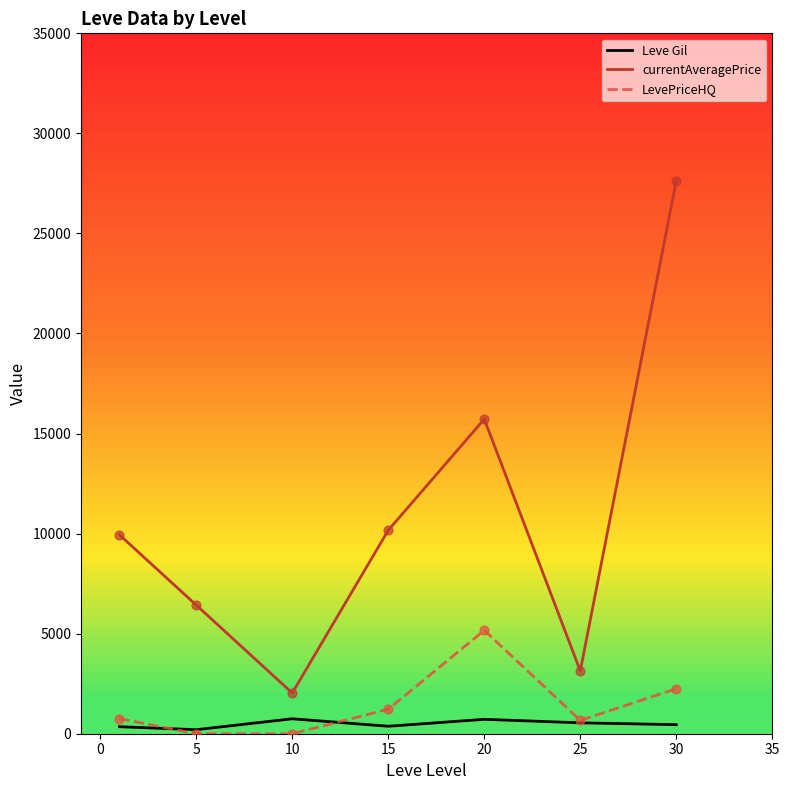

True or false: currentAveragePrice and LevePriceHQ cross at least once.

False